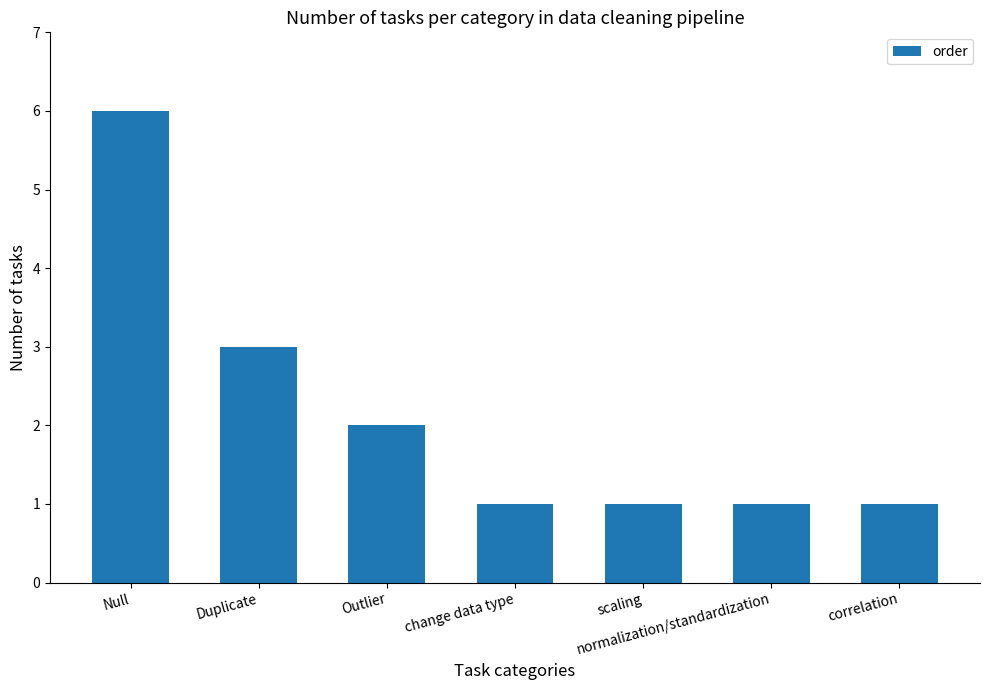

The value at Duplicate is 3. True or false?

True